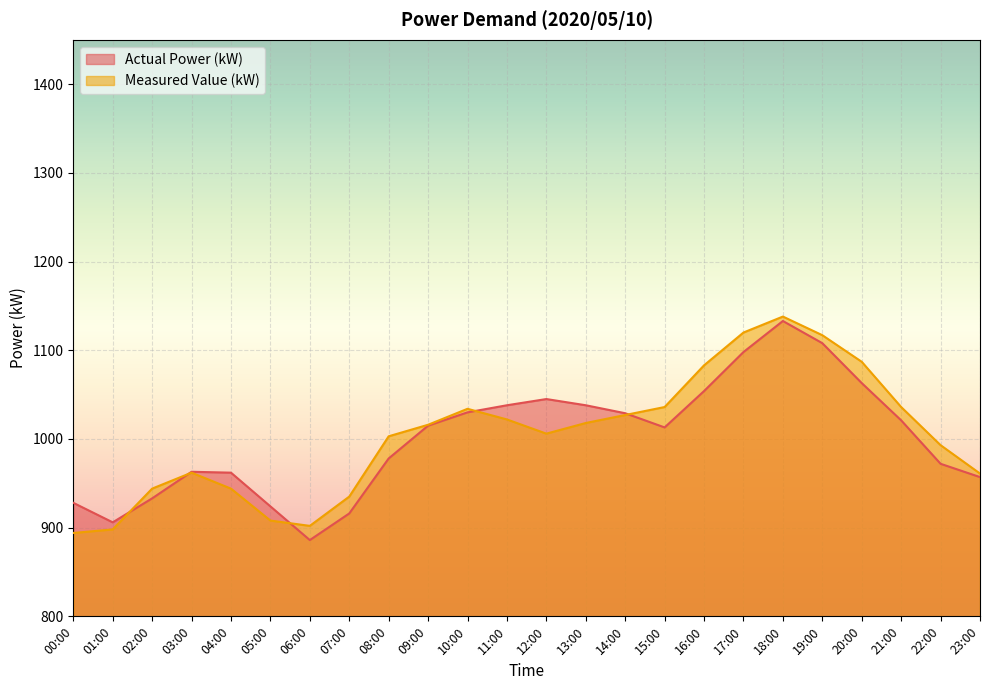

True or false: Measured Value (kW) and Actual Power (kW) cross at least once.

True